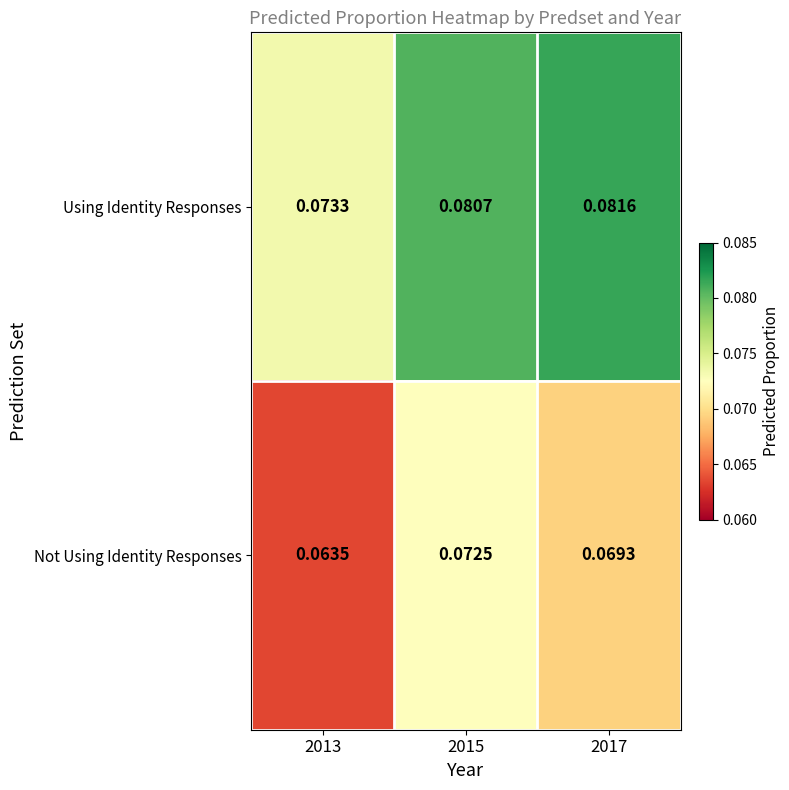

Which series has the largest total across all categories?

Using Identity Responses